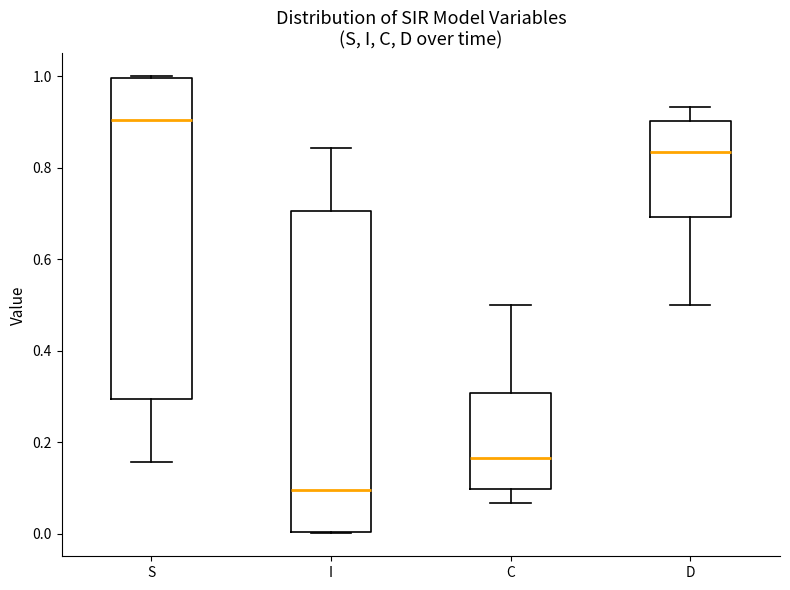

Reading left to right, read every box against the y-axis: the position of its median line, the range the box covers, and the ends of its whiskers. The values are not printed on the chart, so give them approximately, as read against the axis.

S: median 0.90, box 0.30 to 1.00, whiskers 0.16 to 1.00
I: median 0.10, box 0.00 to 0.70, whiskers 0.00 to 0.84
C: median 0.16, box 0.10 to 0.30, whiskers 0.06 to 0.50
D: median 0.84, box 0.70 to 0.90, whiskers 0.50 to 0.94